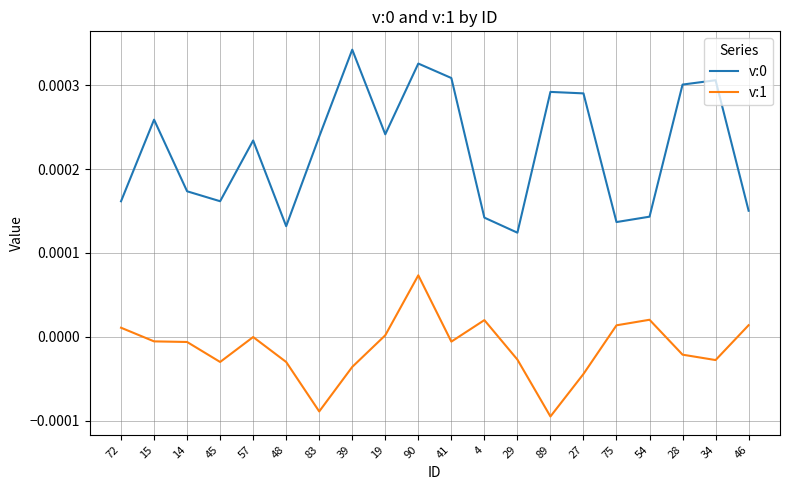

The value of v:0 at 54 is 0.0. True or false?

True